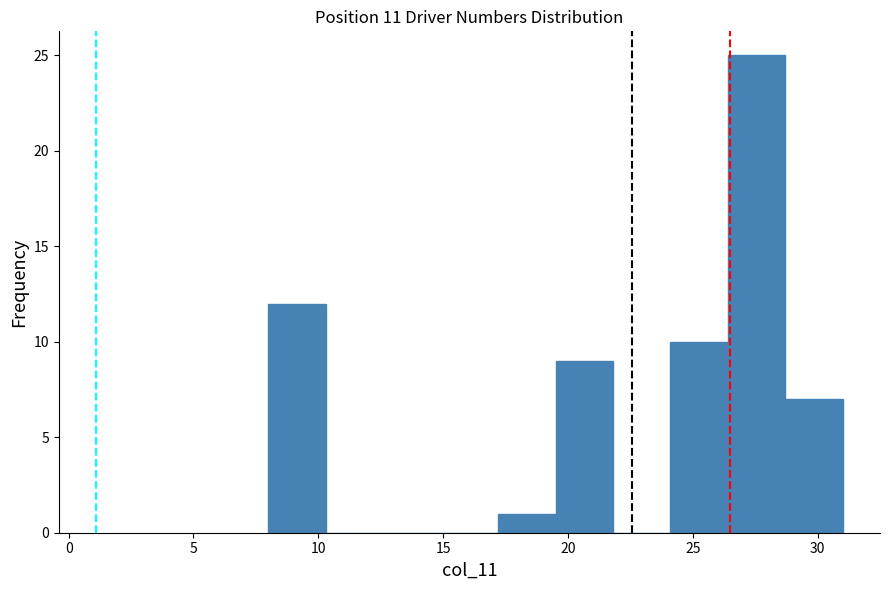

Reading left to right, transcribe this chart: for each bar, give the range it covers on the x-axis and its height. Neither the bar edges nor the heights are printed on the chart, so give them approximately, as read against the axes.

8.0 to 10.3: 12
10.3 to 12.6: 0
12.6 to 14.9: 0
14.9 to 17.2: 0
17.2 to 19.5: 1
19.5 to 21.8: 9
21.8 to 24.1: 0
24.1 to 26.4: 10
26.4 to 28.7: 25
28.7 to 31.0: 7